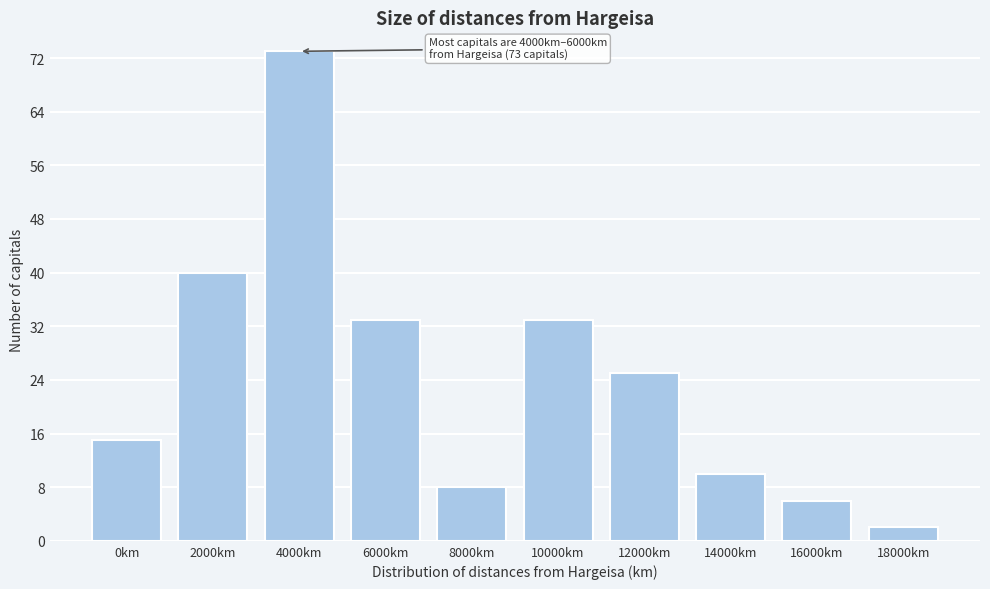

Reading left to right, what are all the values shown in this chart?

15	40	73	33	8	33	25	10	6	2